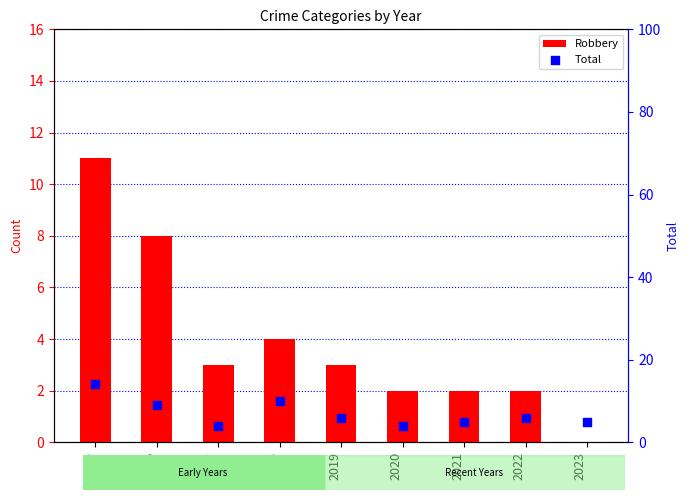

Which series has the largest total across all categories?

Total